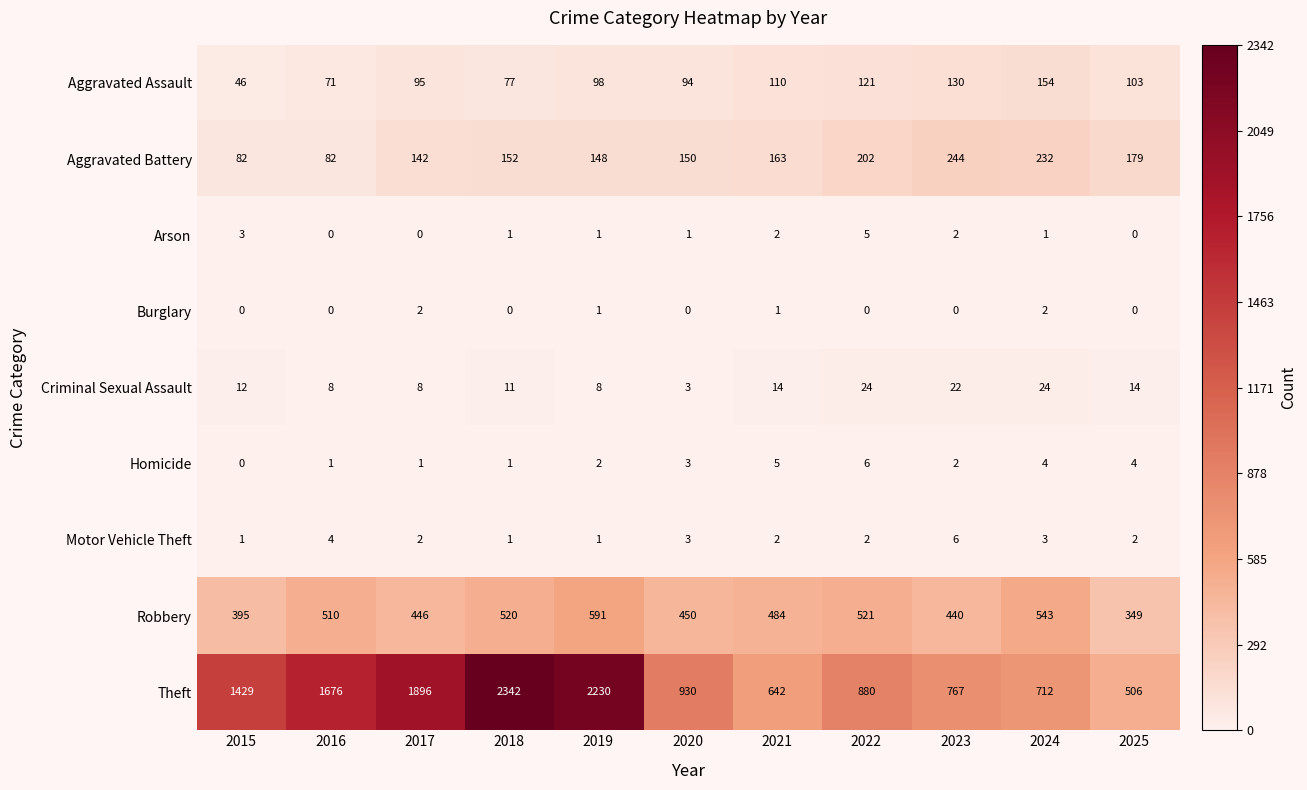

List the labels in order of Robbery value, smallest first.

2025, 2015, 2023, 2017, 2020, 2021, 2016, 2018, 2022, 2024, 2019